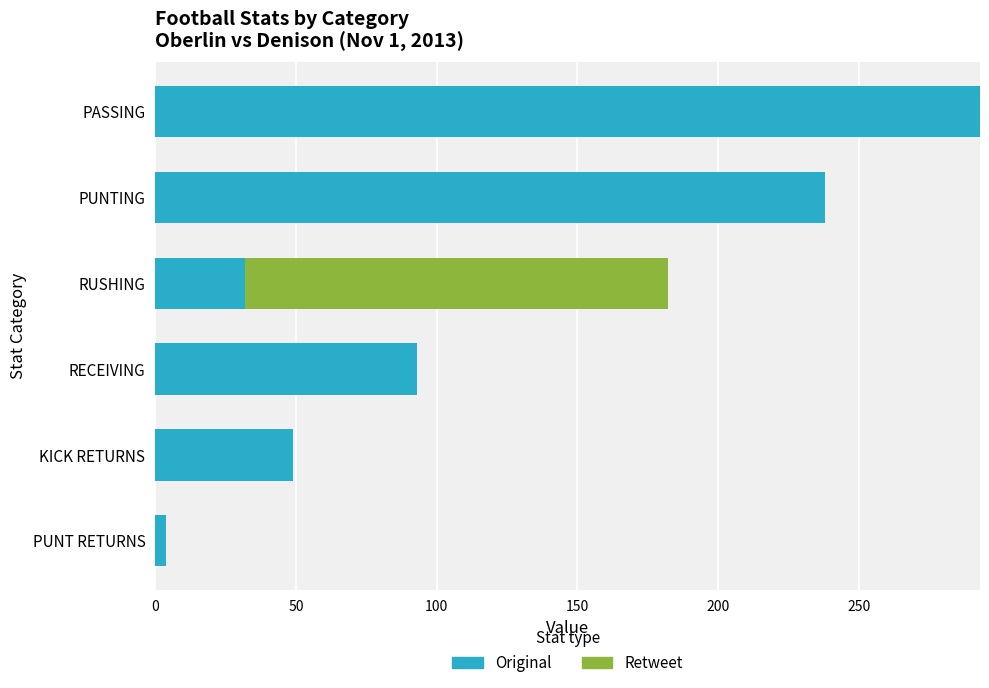

What is the total value across all series at PASSING?

293